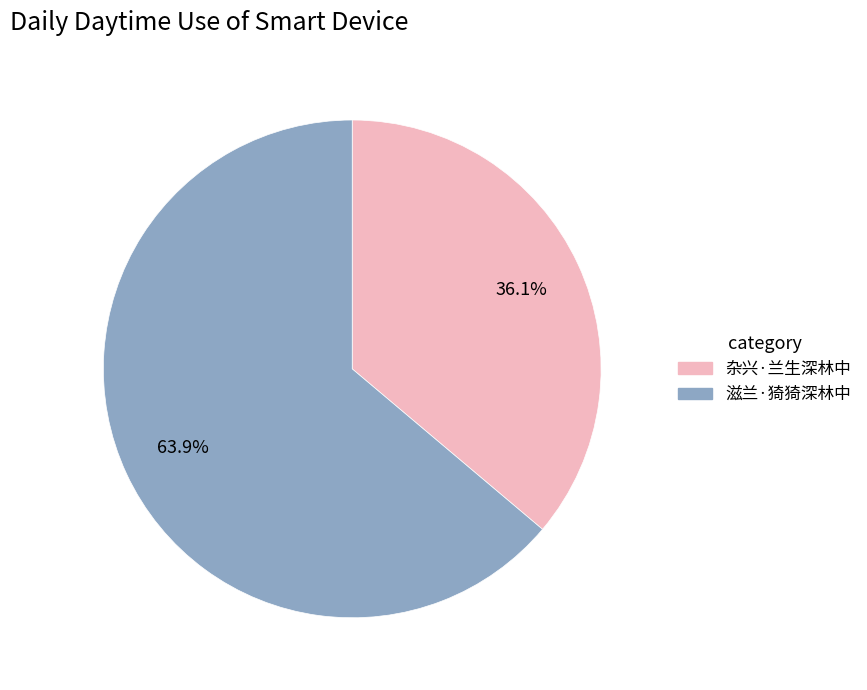

Between 滋兰·猗猗深林中 and 杂兴·兰生深林中, which is larger?

滋兰·猗猗深林中